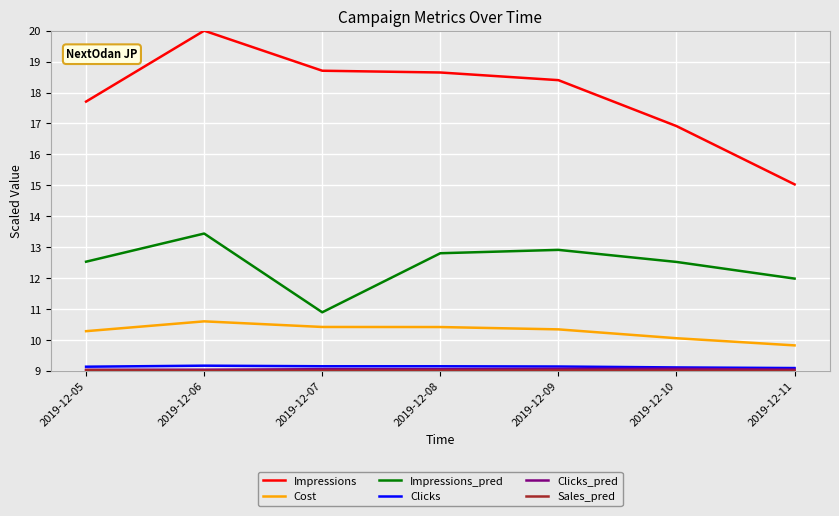

The Clicks series shows 9.1 at 2019-12-08. True or false?

True